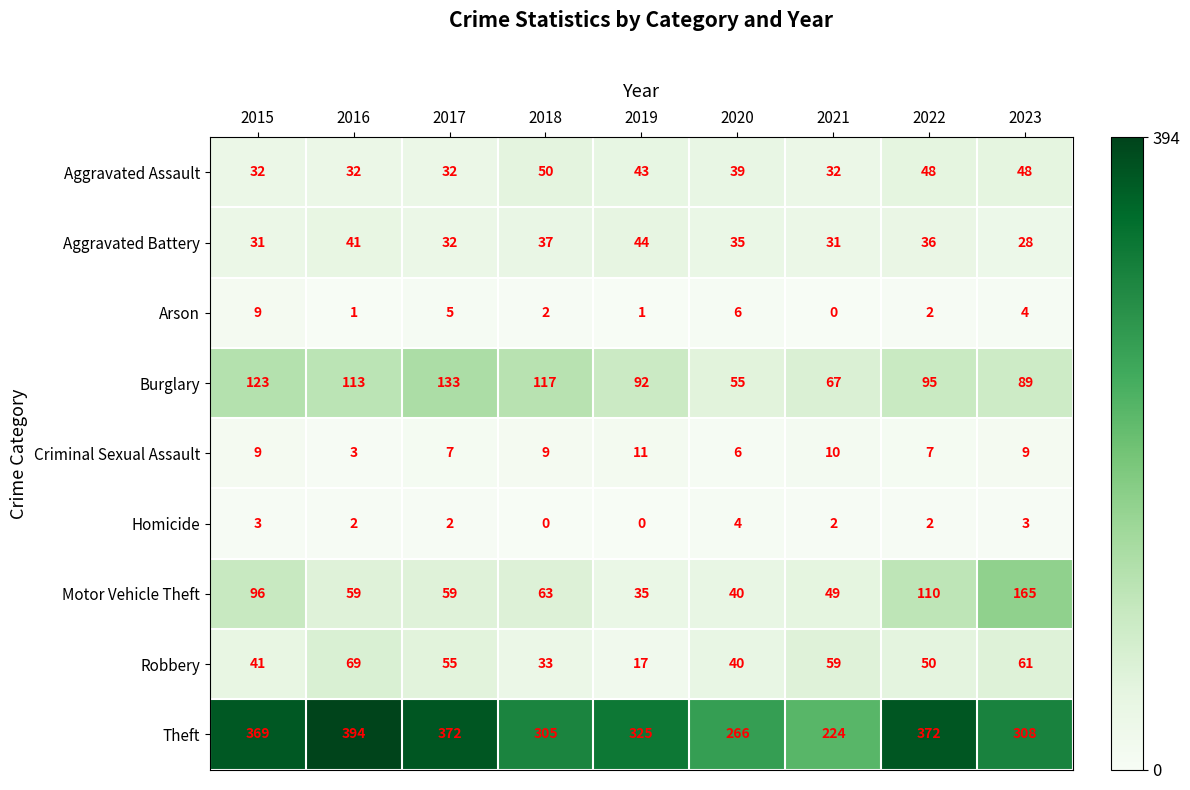

Which series has the largest range (max minus min)?

Theft